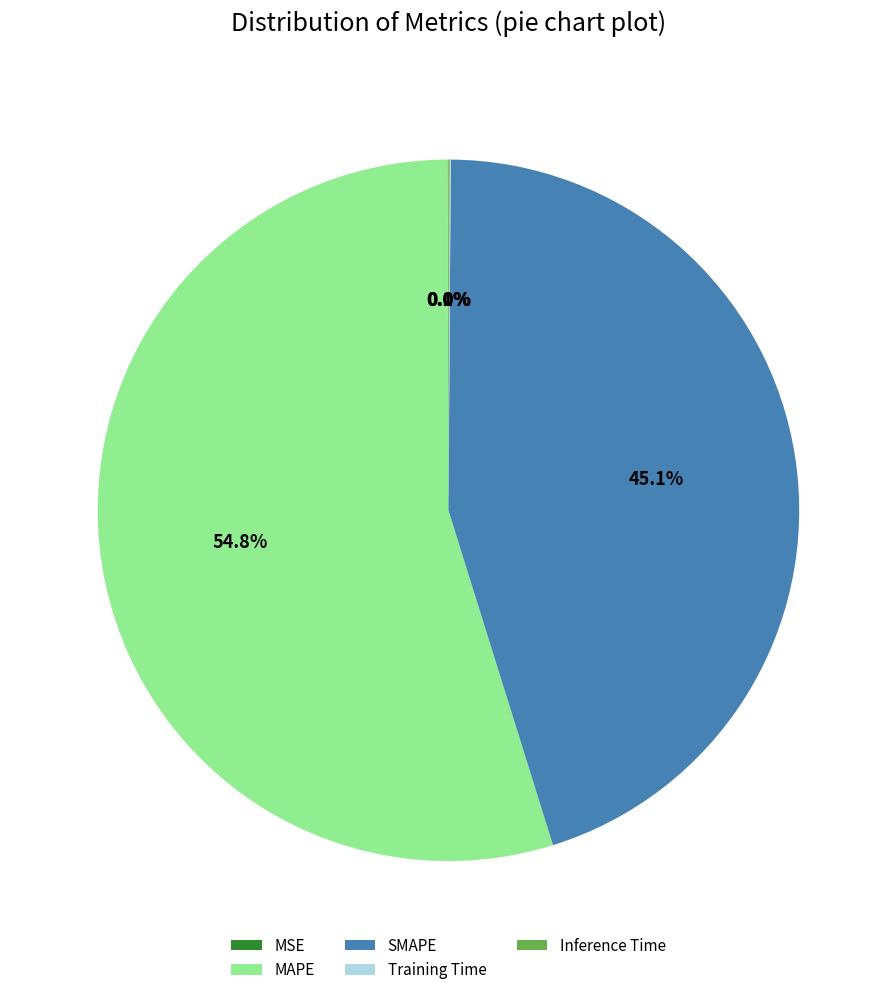

The MAPE slice represents 42% of the pie. True or false?

False